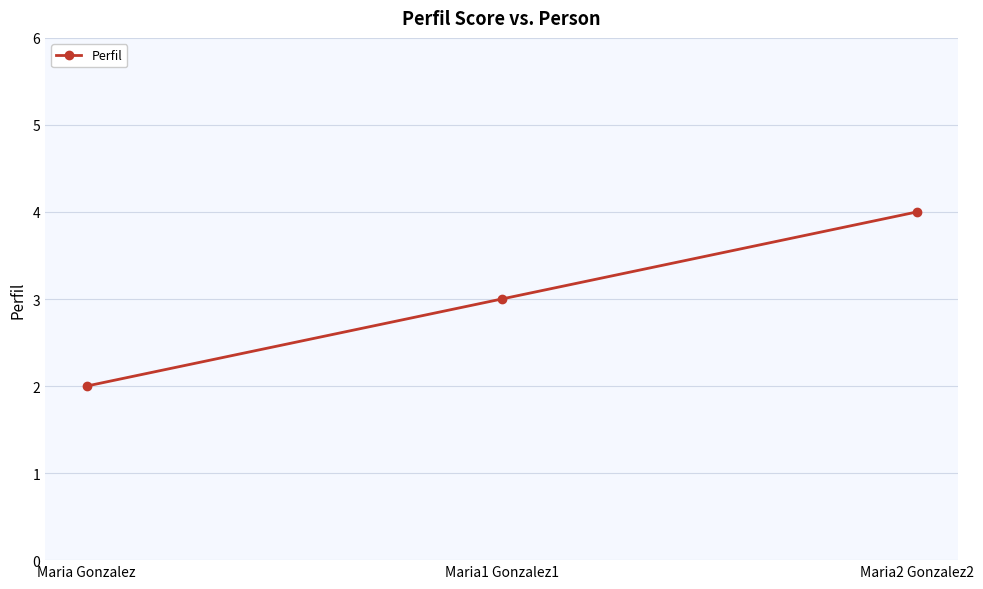

What is the difference between the maximum and minimum values?

2